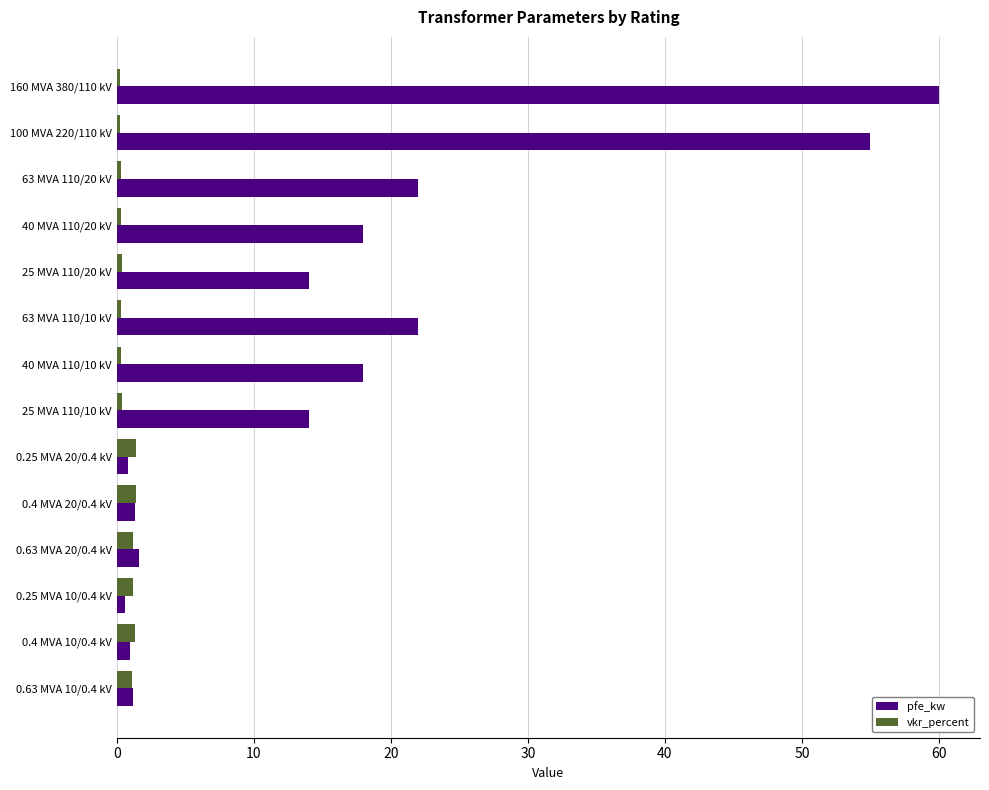

List the series in order of their peak value, lowest first.

vkr_percent, pfe_kw